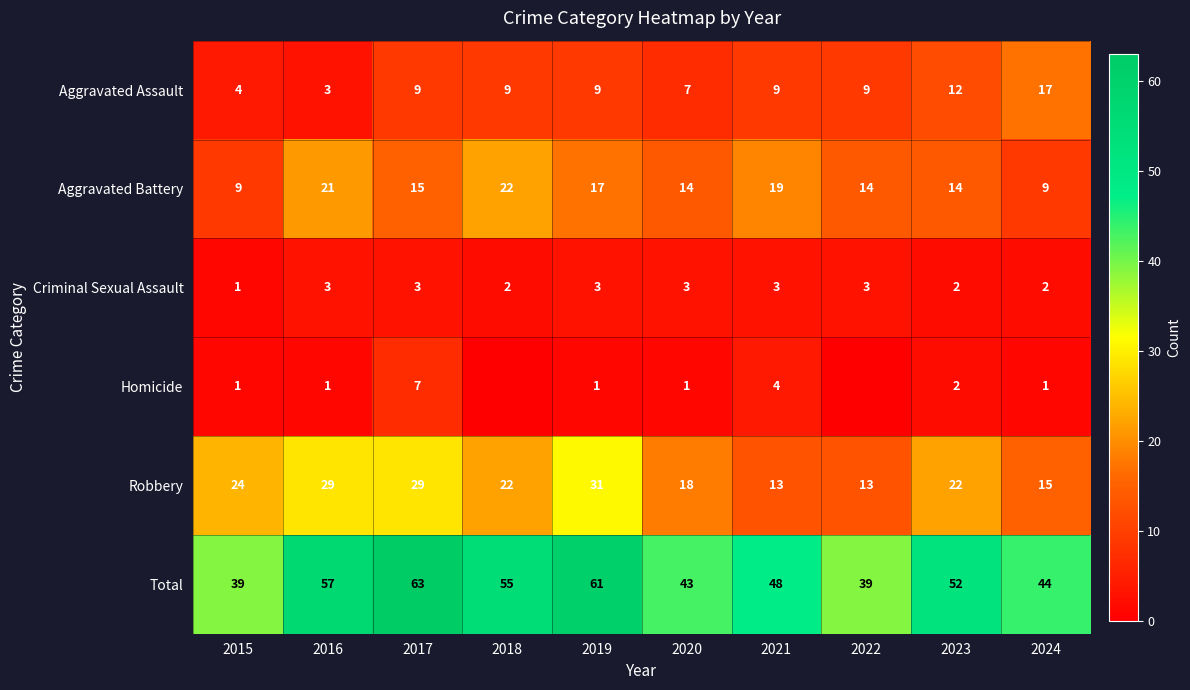

Is the value of Homicide at 2016 greater than the value of Total at 2017?

No